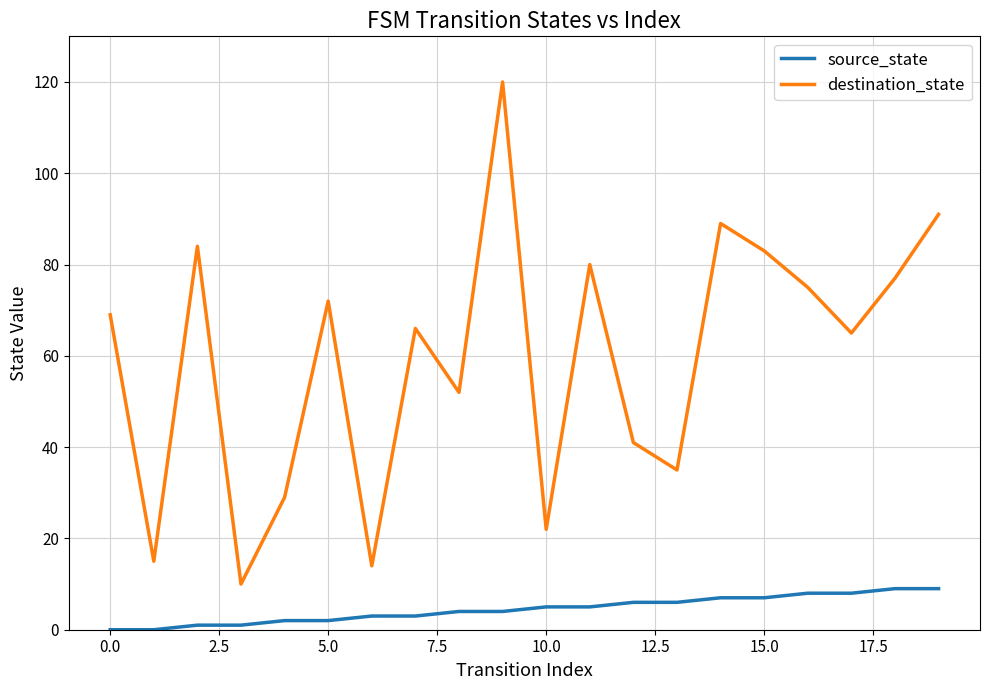

Which series has the largest total across all categories?

destination_state